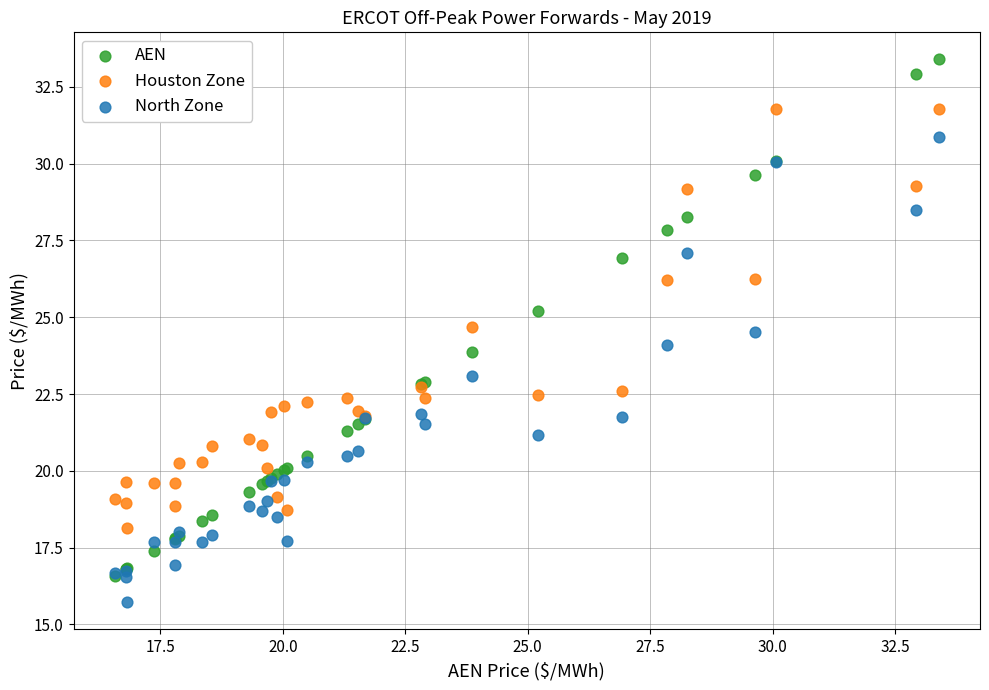

What are all the series names shown in the legend?

AEN, Houston Zone, North Zone